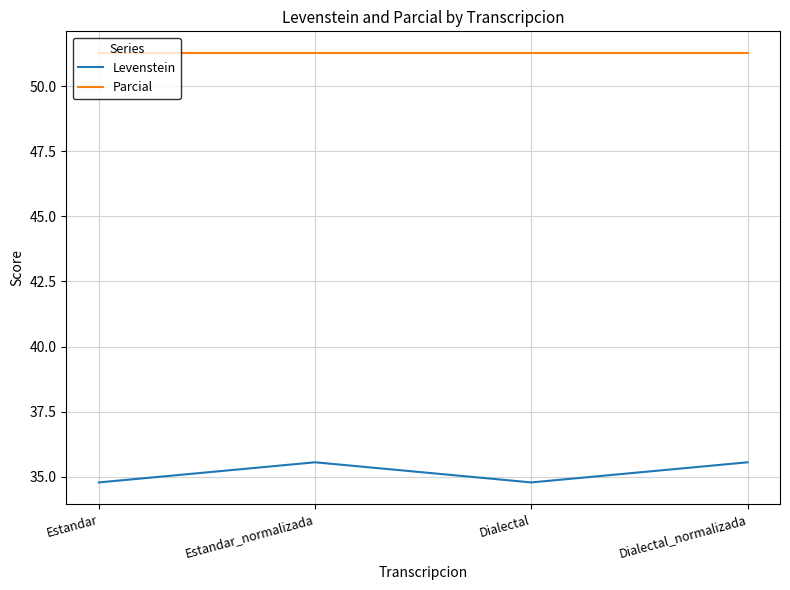

What is the minimum value for Levenstein?

34.8